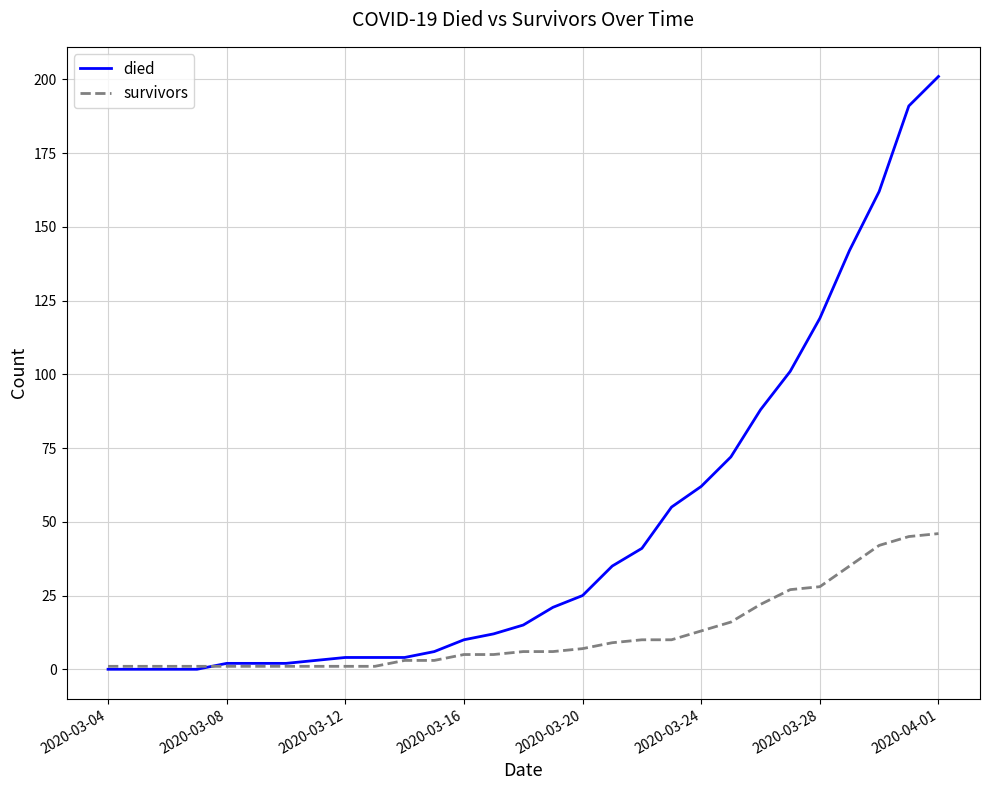

How many lines are shown in the chart?

2